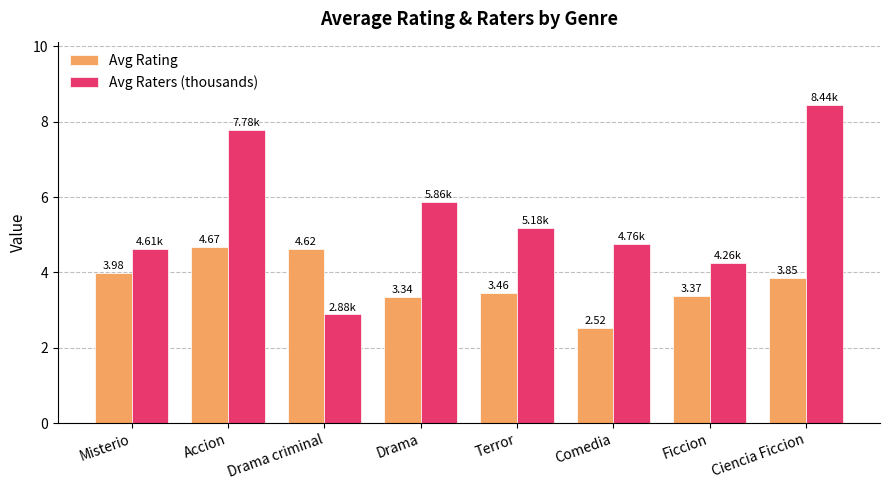

What is the average value of the Avg Raters (thousands) series?

5.5